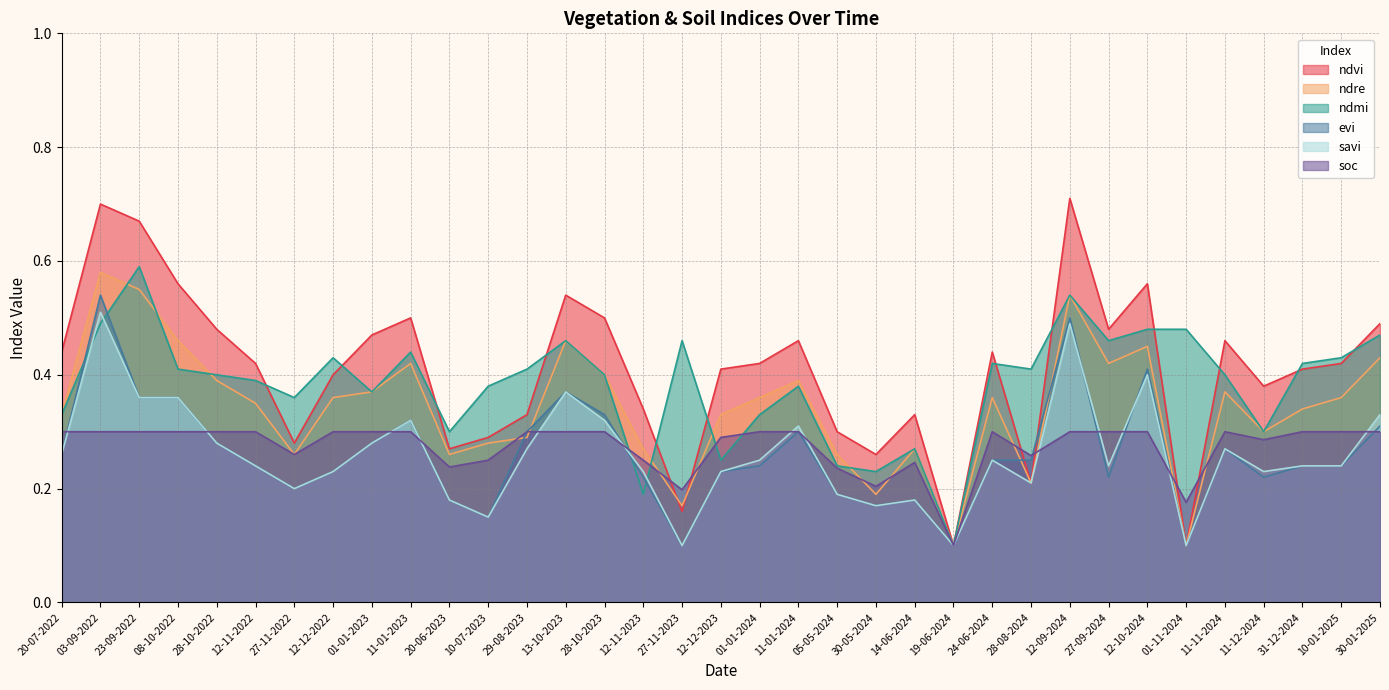

After their last crossing, which series has the higher values: ndvi or soc?

ndvi